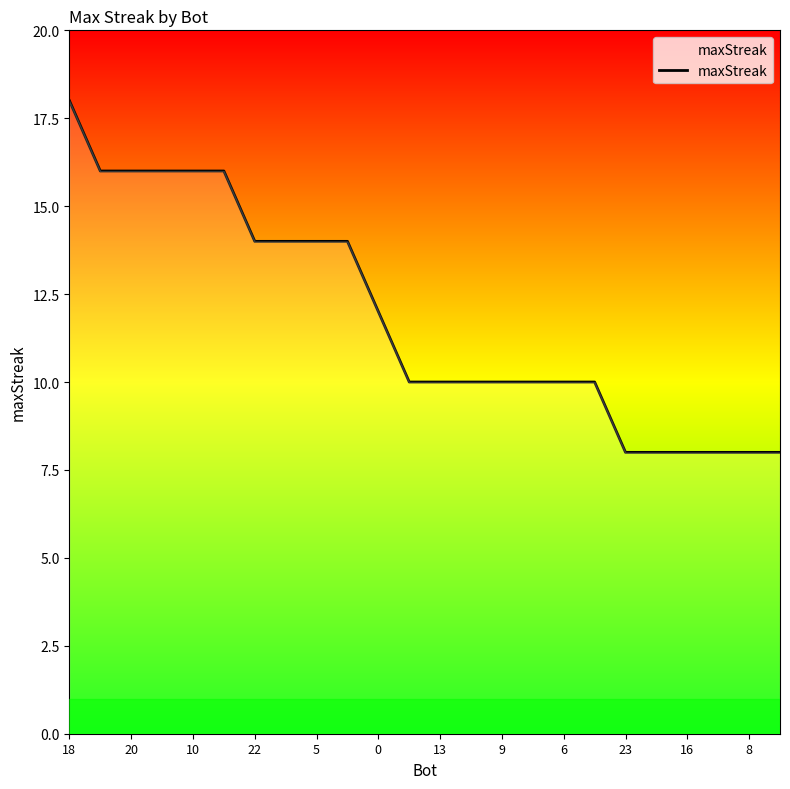

What is the difference between the maximum and minimum values?

10